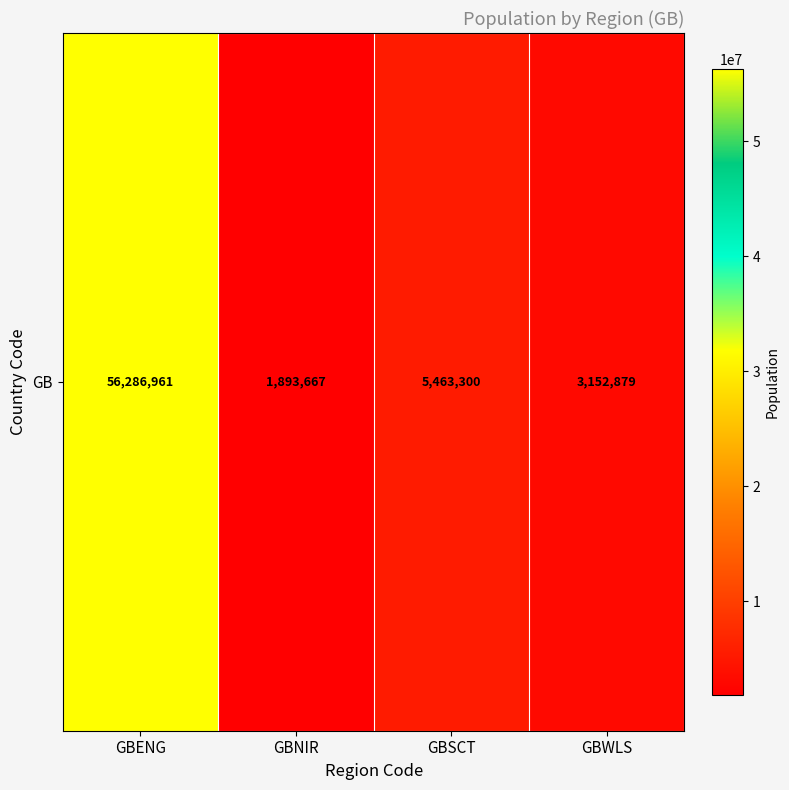

What is the change in value from GBNIR to GBSCT?

+3569633